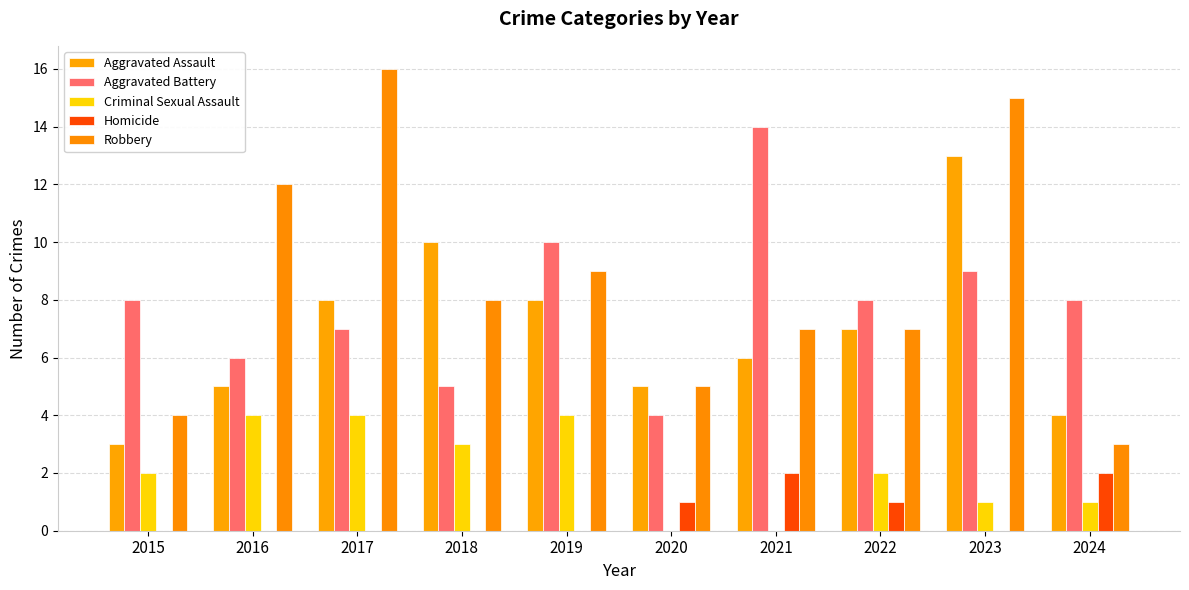

Count the number of categories in the chart.

10